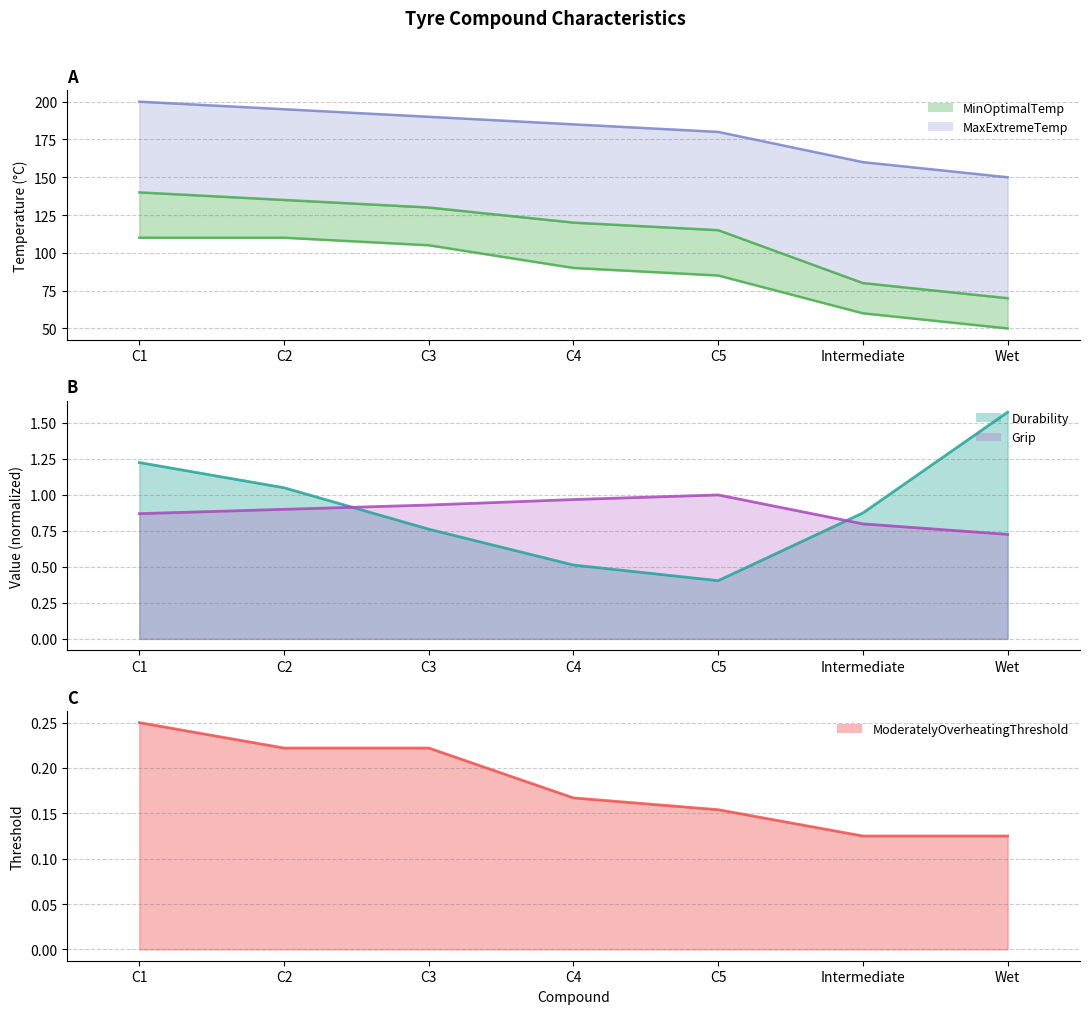

The MinOptimalTemp series shows 167.4 at C1. True or false?

False